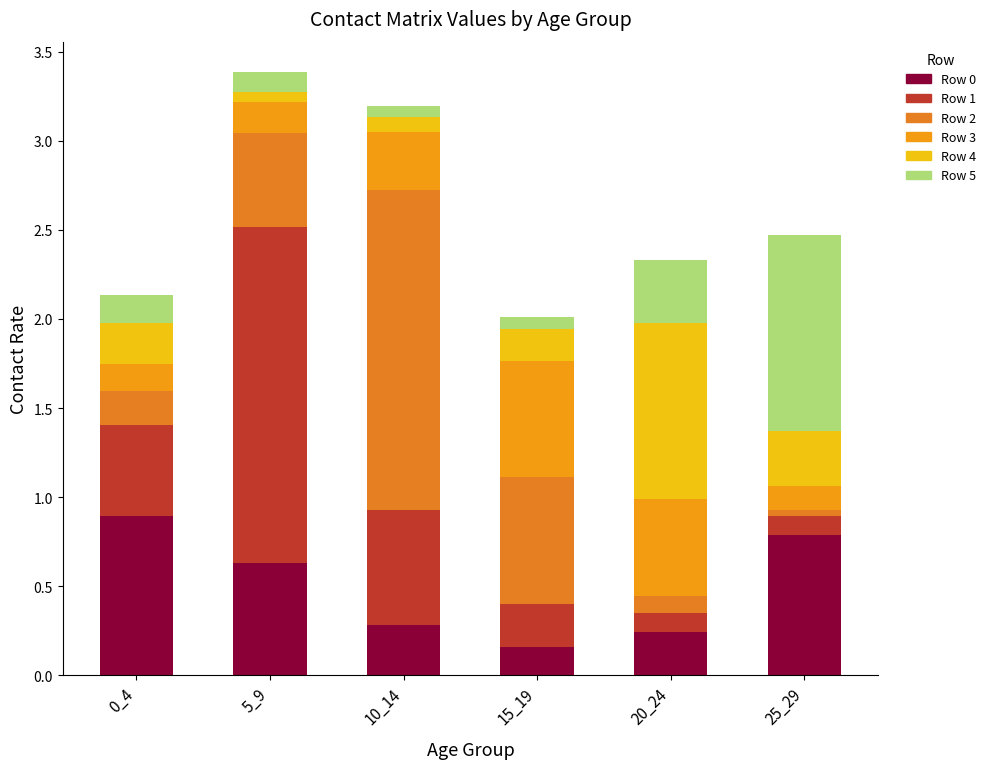

What is the sum of all Row 0 values?

3.0